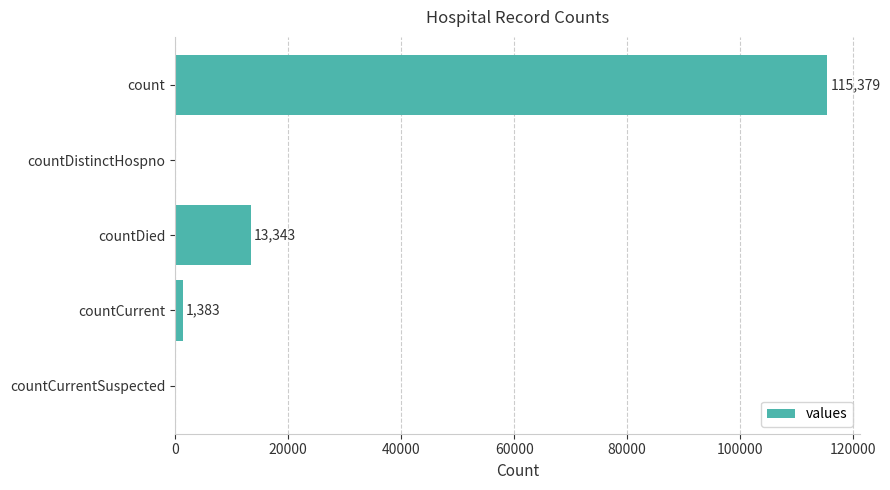

Reading top to bottom, extract all data points from this chart.

count=115379	countDistinctHospno=0	countDied=13343	countCurrent=1383	countCurrentSuspected=0